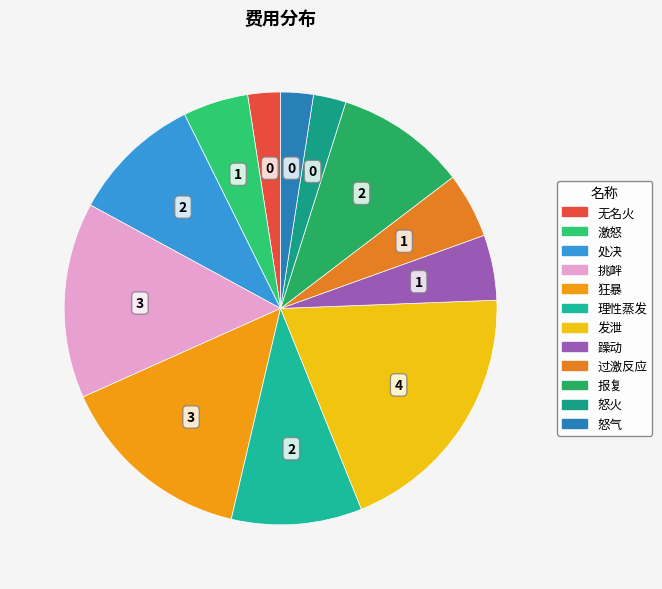

True or false: 狂暴 accounts for 16% of the total.

True